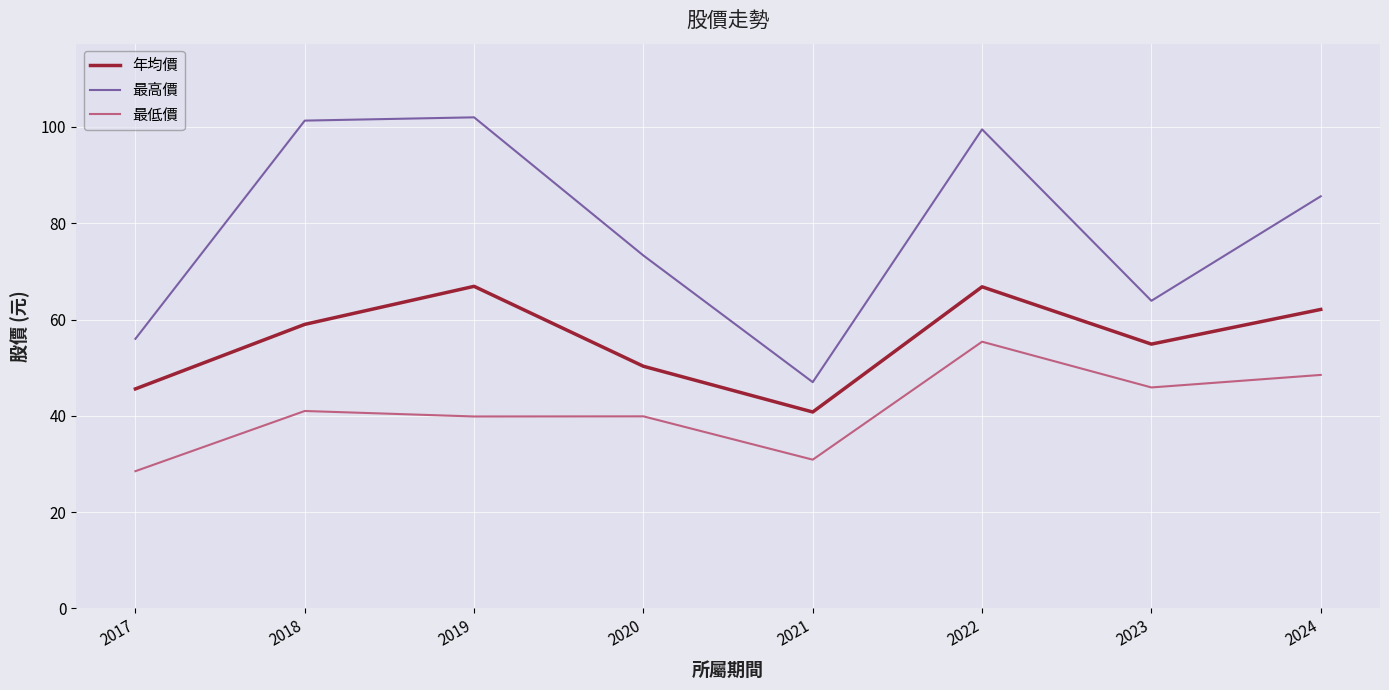

True or false: 最低價 has a value of 81.7 at 2022.

False